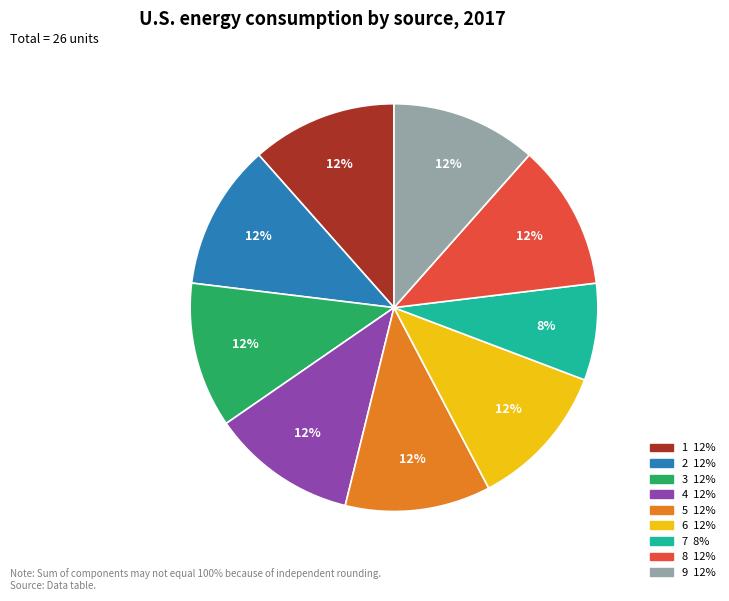

Is there any slice that represents more than half of the pie?

No